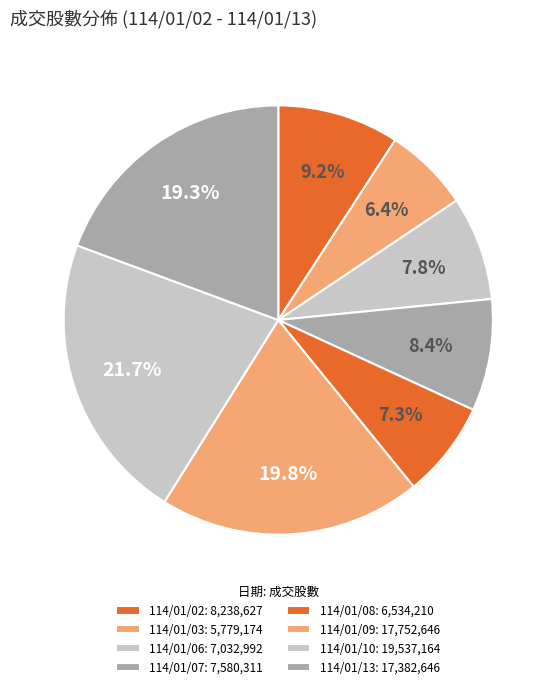

How many slices are in this pie chart?

8